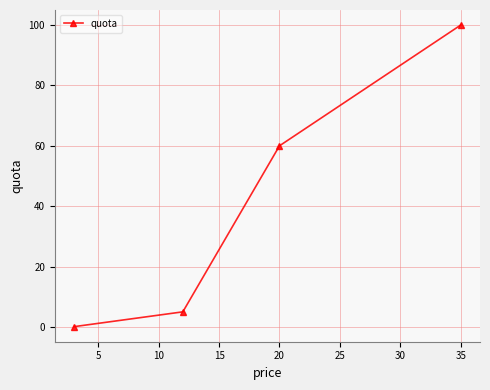

What is the average value?

41.3